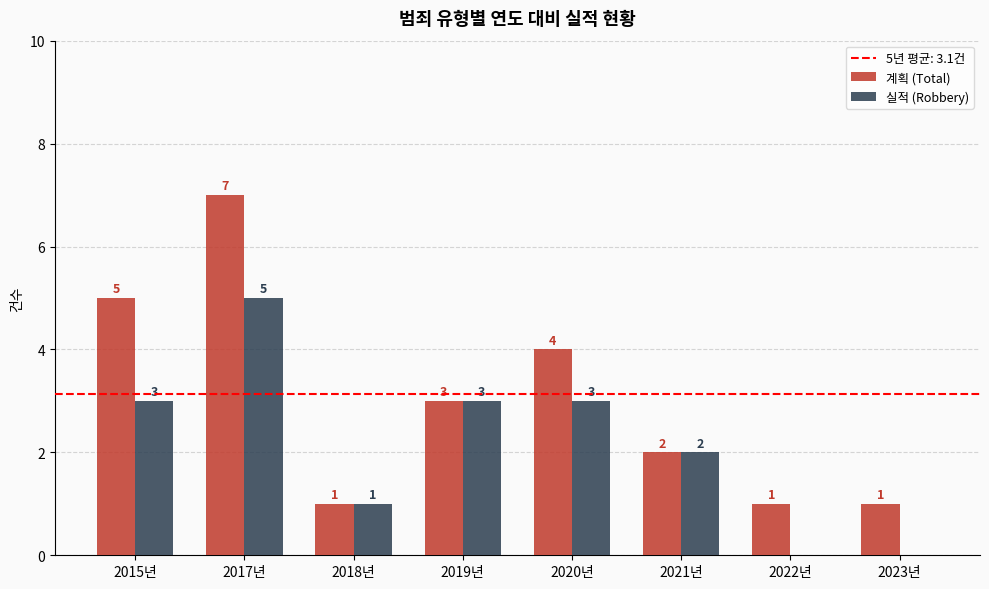

What is the approximate value of 실적 (Robbery) at 2017년?

5